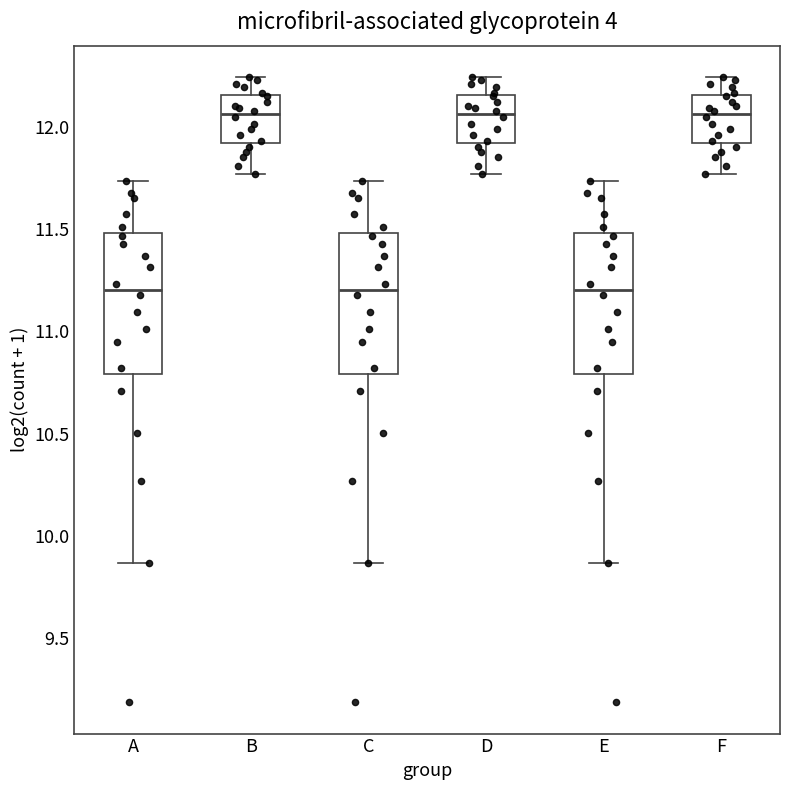

Where is the lower edge of the box for C on the y-axis? The values are not printed on the chart, so give them approximately, as read against the axis.

10.80